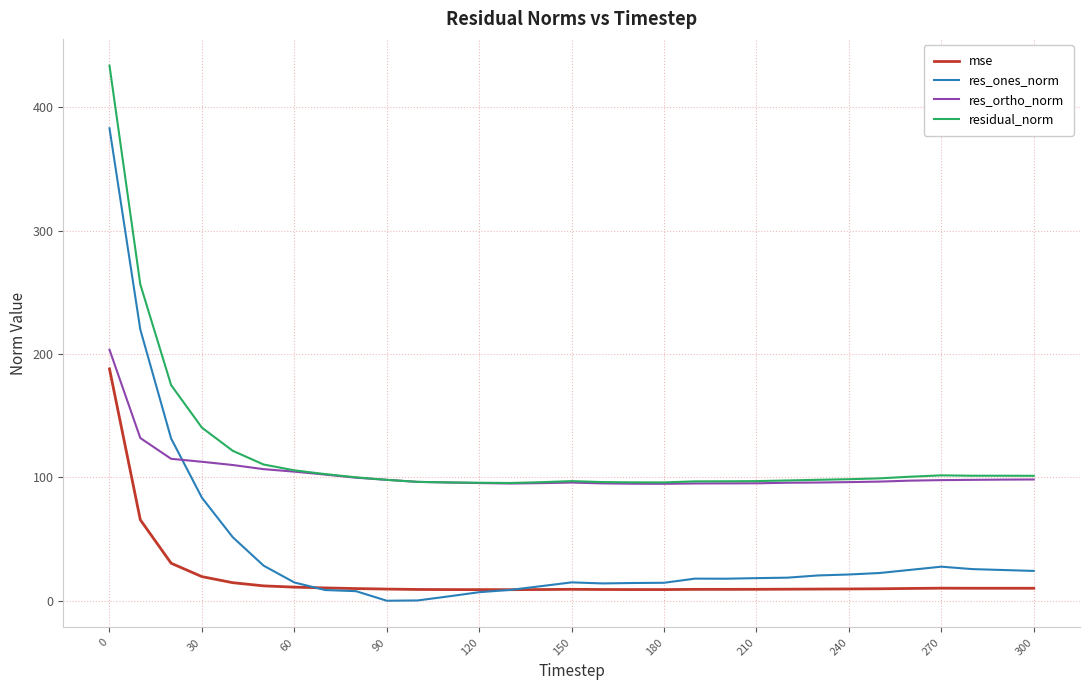

What is the maximum value for mse?

187.9